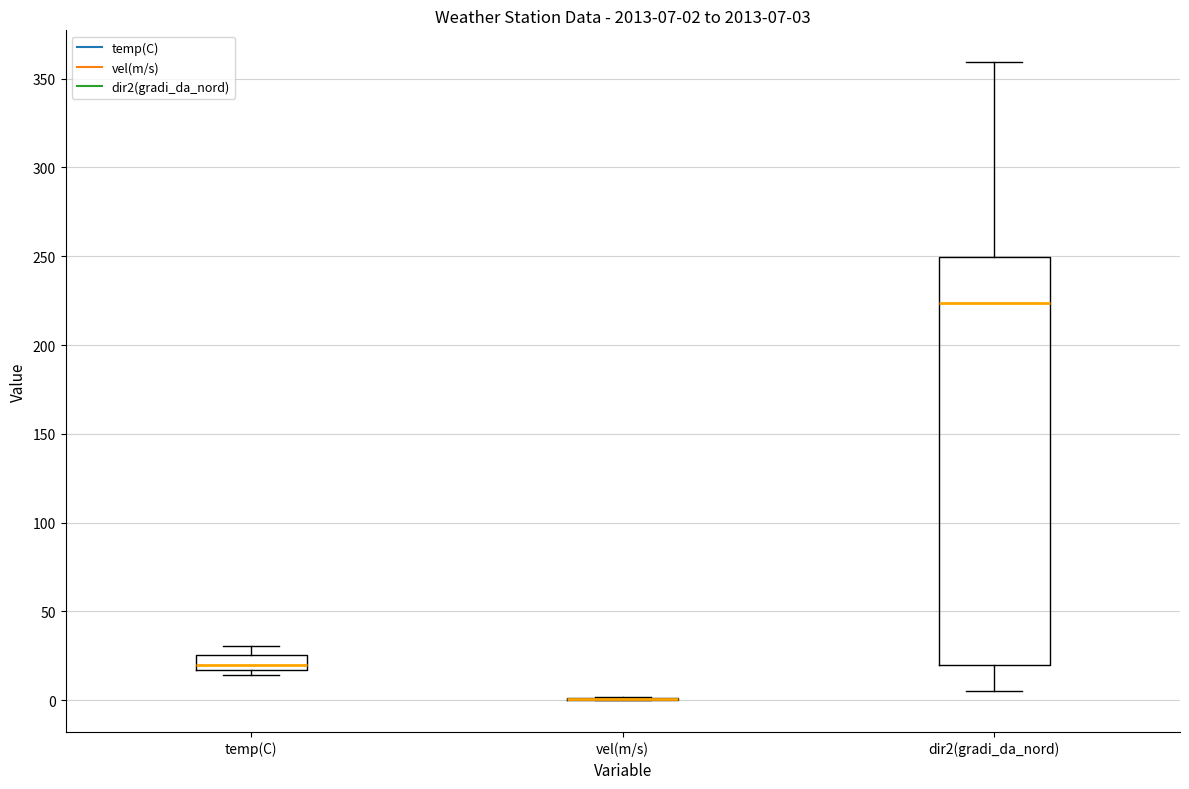

Comparing the boxes themselves (not the whiskers), which one is the tallest?

dir2(gradi_da_nord)